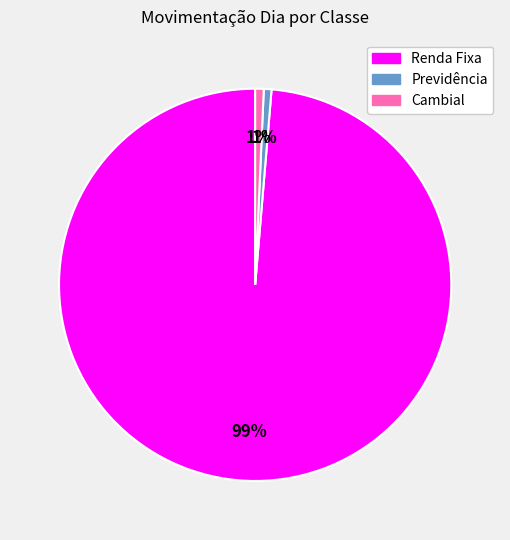

To the nearest percent, what percentage of the pie is Previdência?

1%